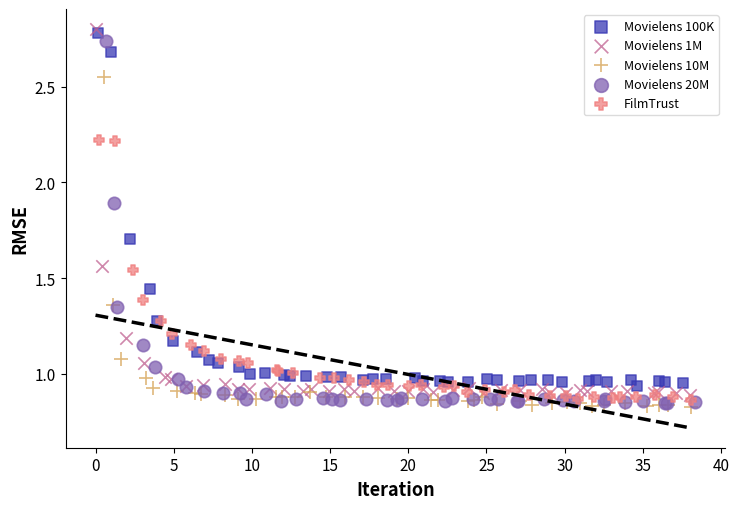

Which series has the widest spread of Y values?

Movielens 1M